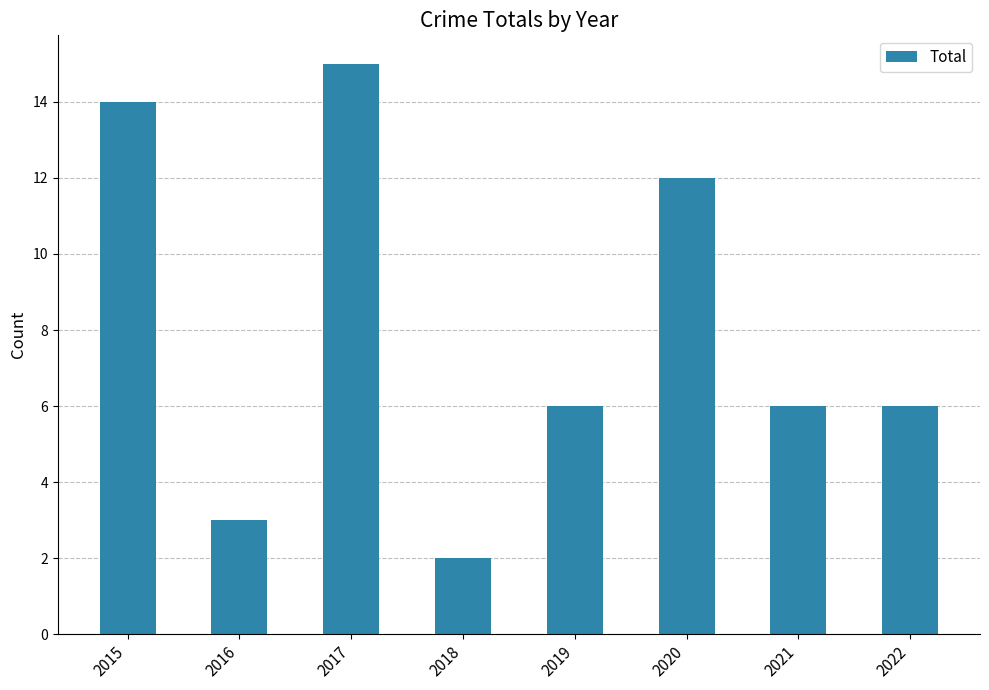

What is the minimum value shown in the chart?

2